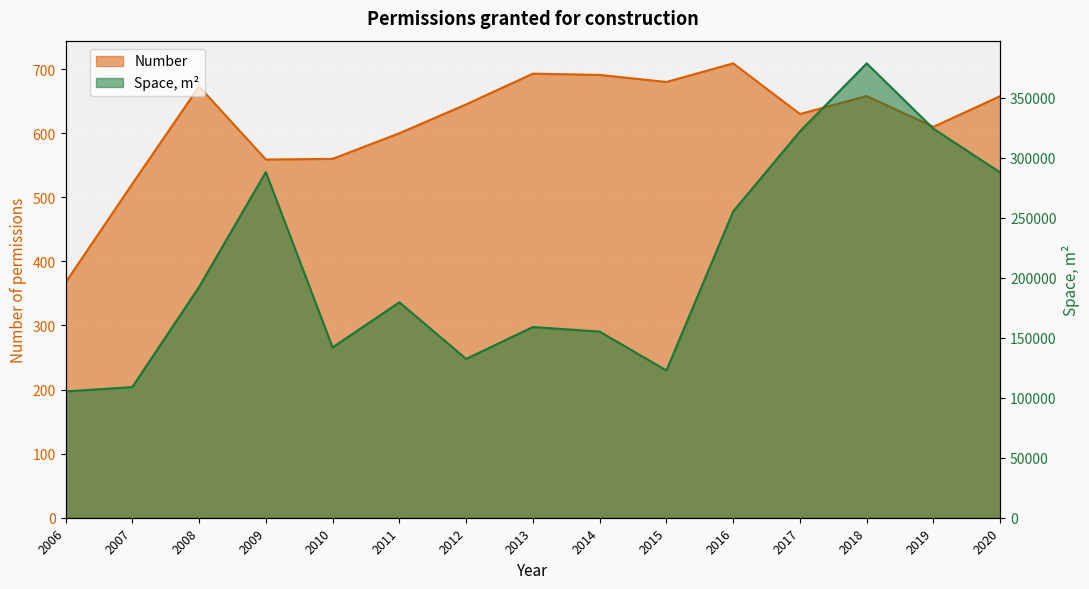

True or false: Space m2 and Number cross at least once.

False